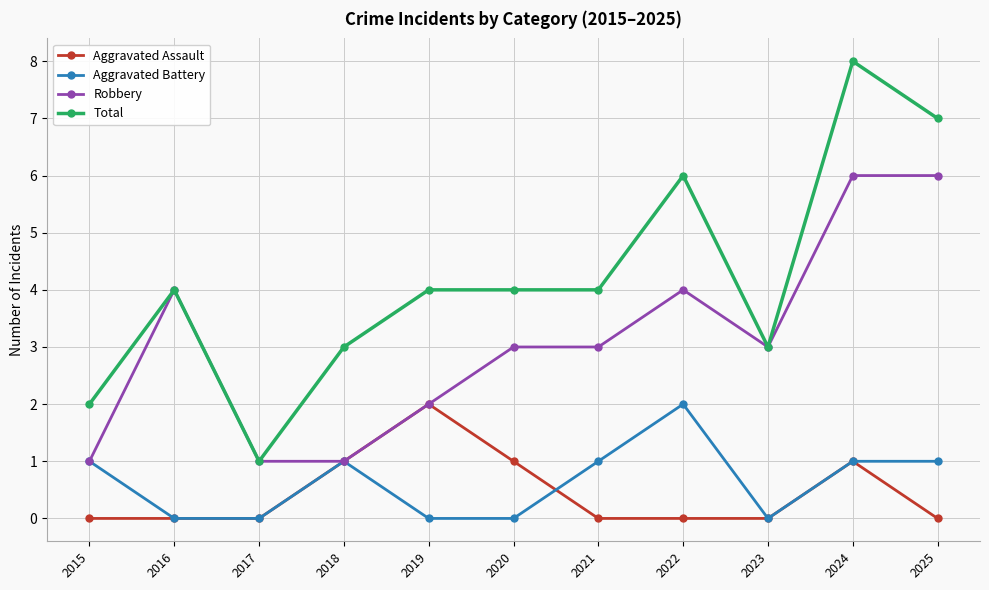

What is the value of the Robbery point at the 4th from the left?

1